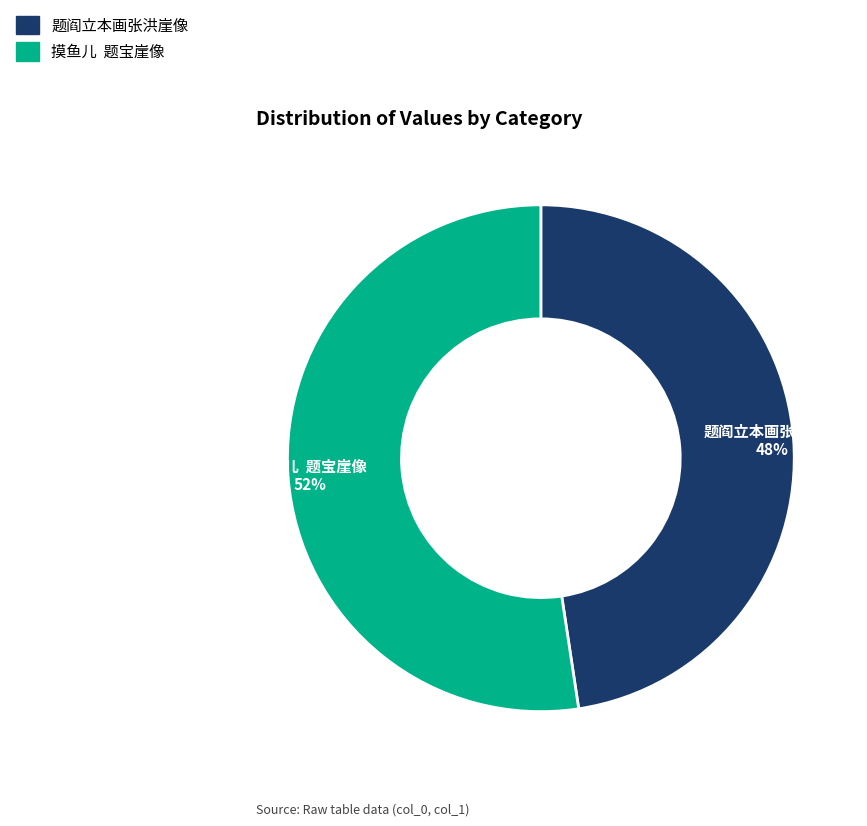

True or false: 题阎立本画张洪崖像 accounts for 41% of the total.

False